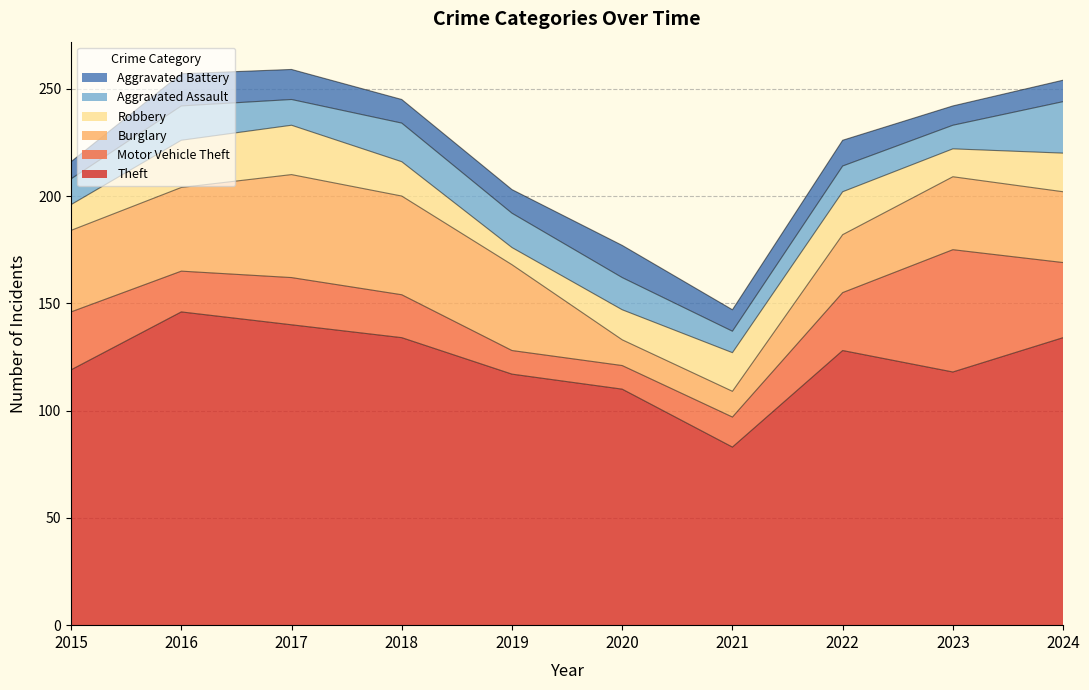

How many data points in Burglary are less than 38?

5